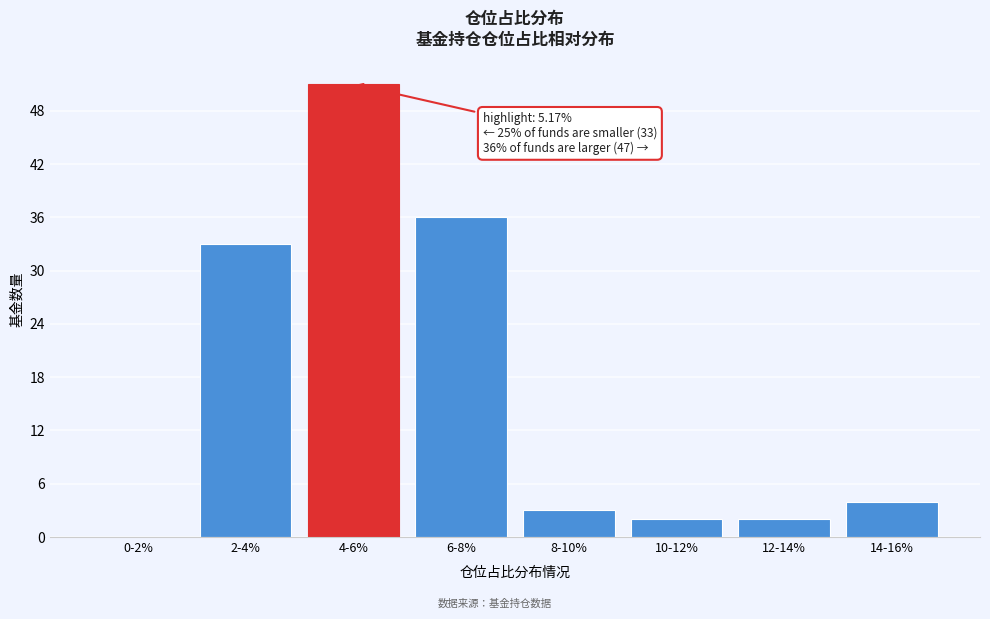

Reading left to right, extract all data points from this chart.

0-2%=0	2-4%=33	4-6%=51	6-8%=36	8-10%=3	10-12%=2	12-14%=2	14-16%=4